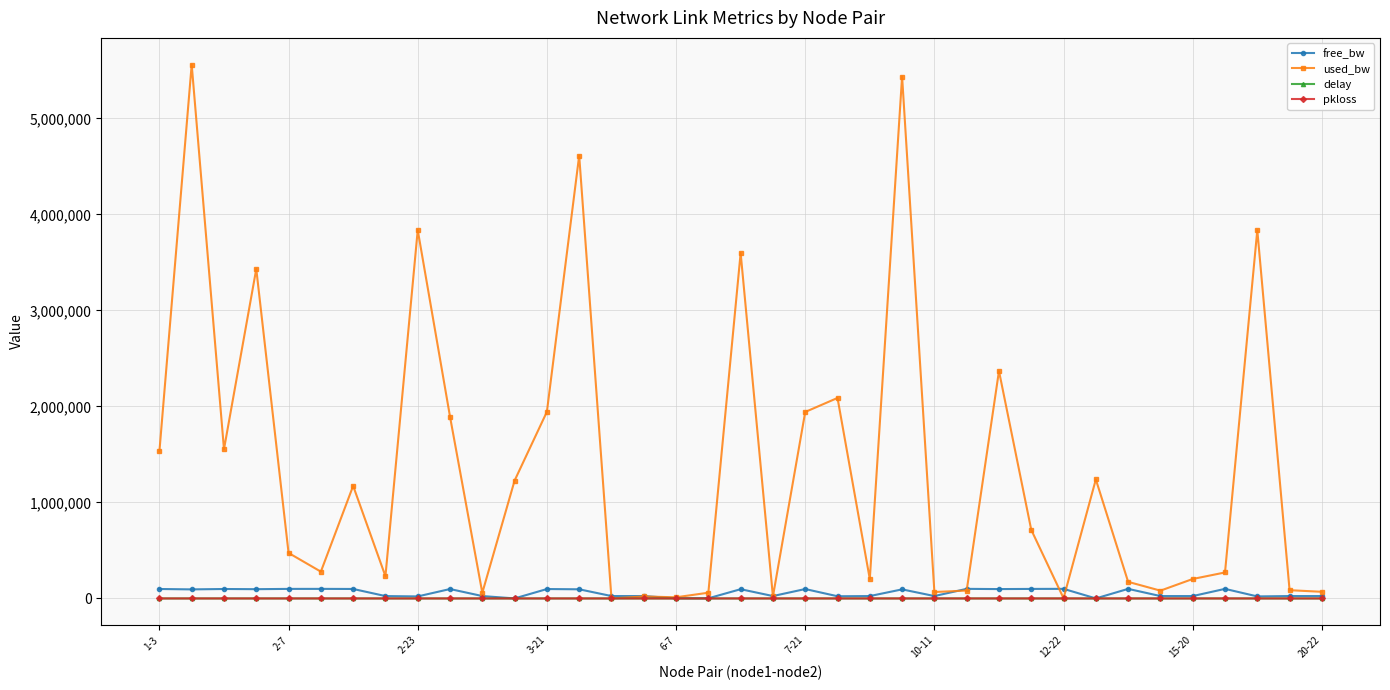

Which series has the widest spread of values?

used_bw